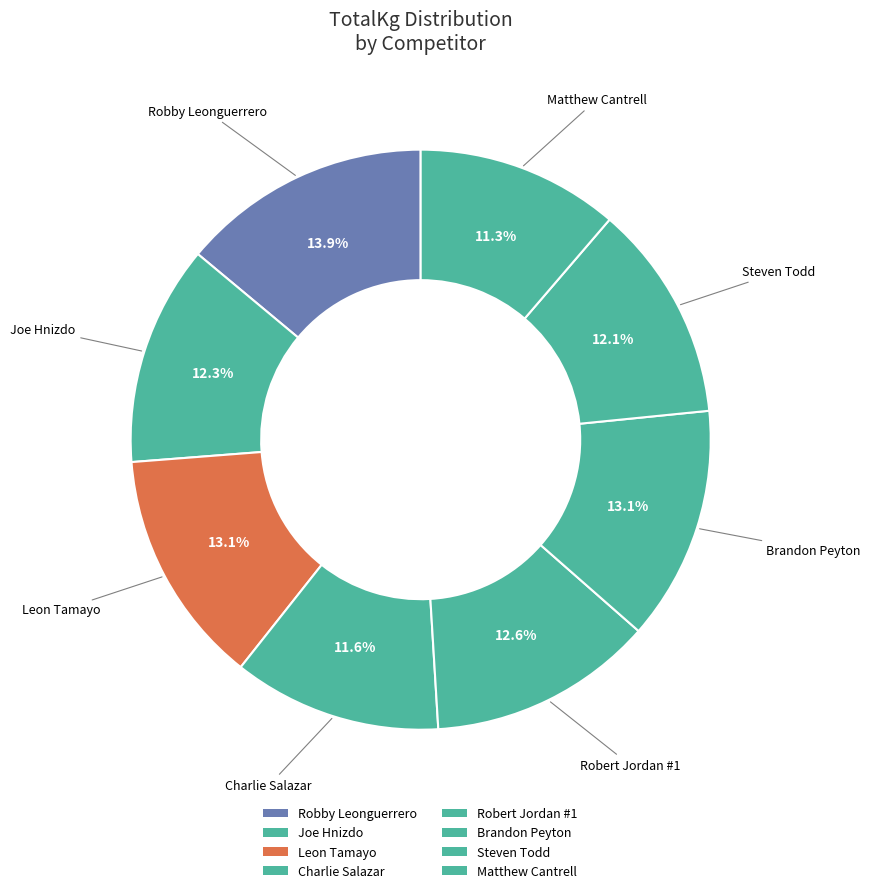

Does Robert Jordan #1 represent more than half of the total?

No